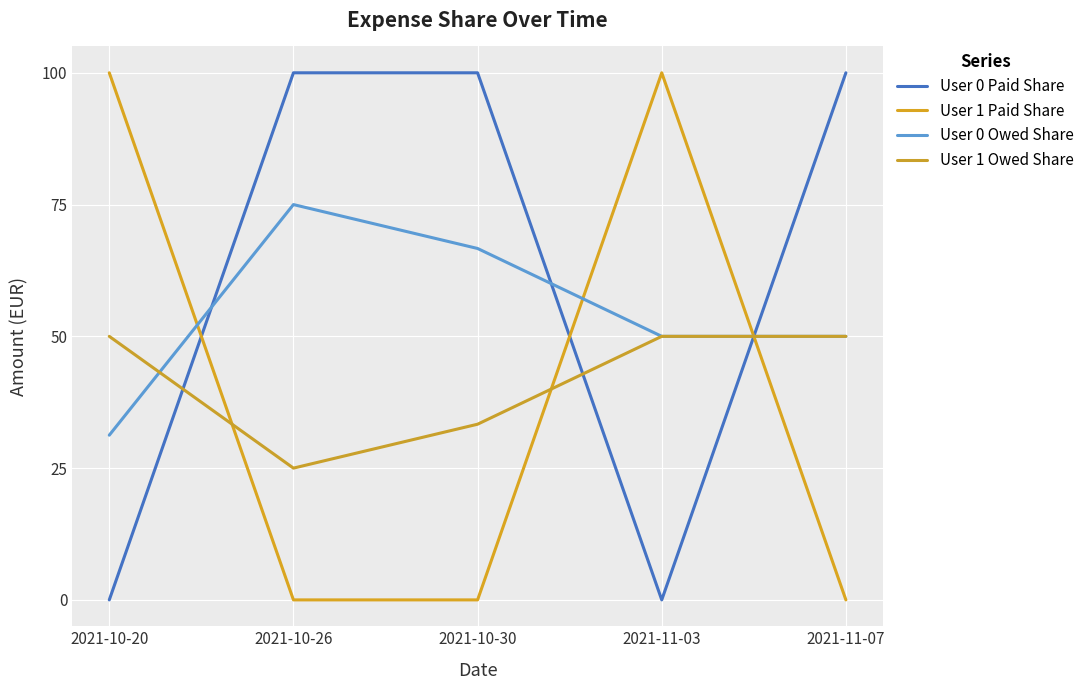

List the labels in order of User 1 Owed Share value, largest first.

2021-10-20, 2021-11-03, 2021-11-07, 2021-10-30, 2021-10-26